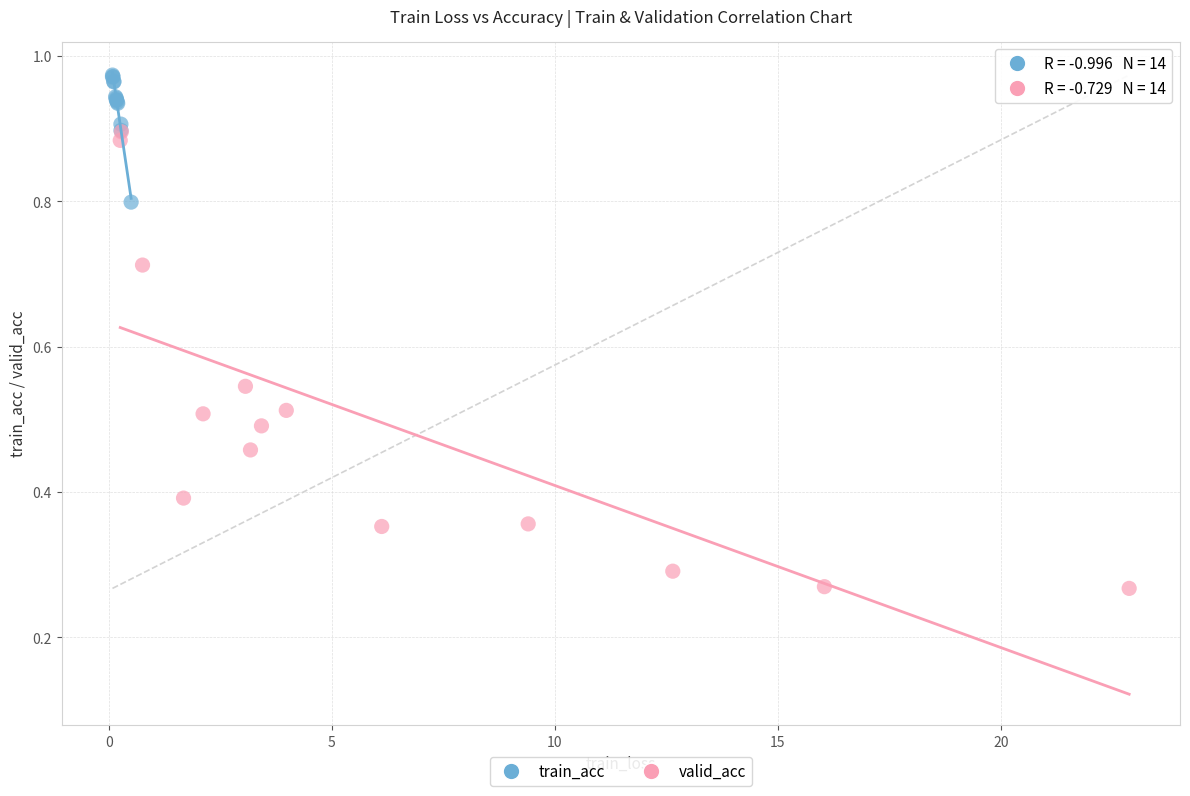

Which series reaches the minimum Y coordinate?

valid_acc